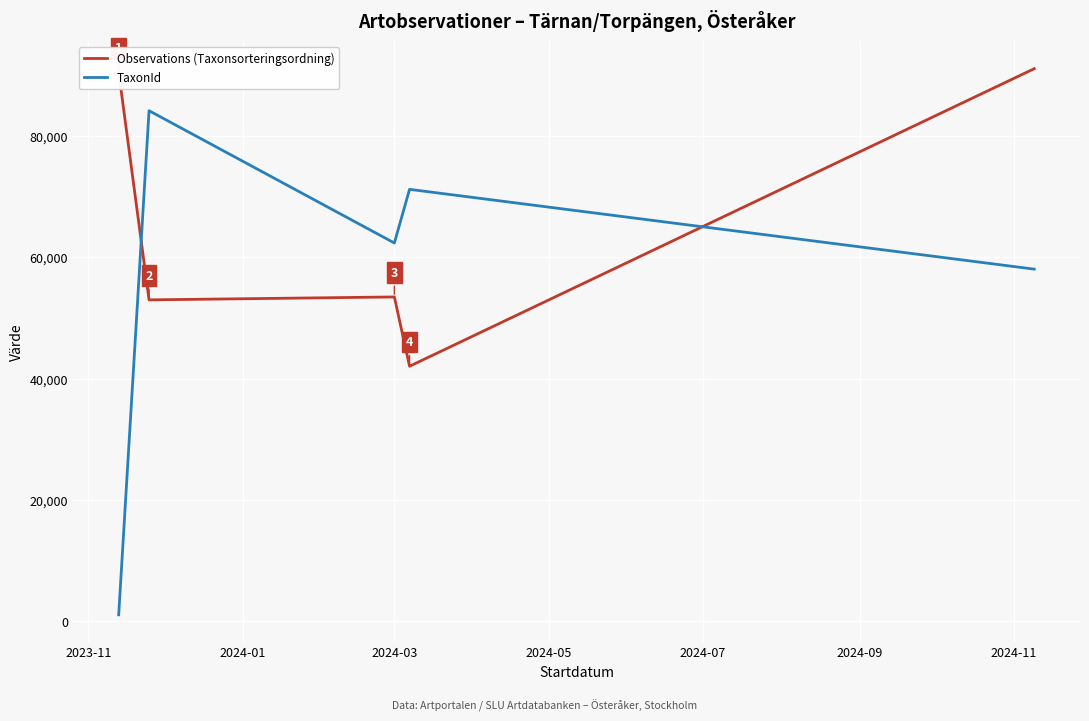

True or false: Observations (Taxonsorteringsordning) and TaxonId intersect in this chart.

True